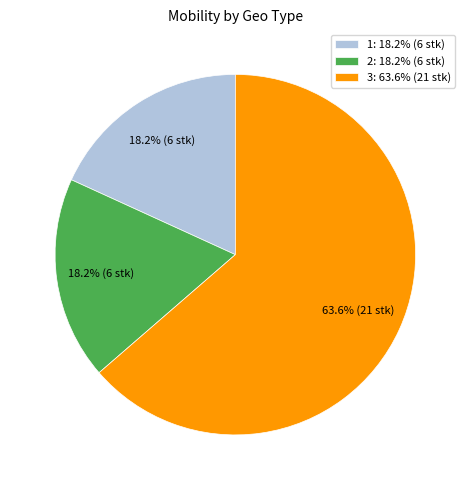

What is the total percentage of 1: 18.2% (6 stk) and 3: 63.6% (21 stk)?

81.8%